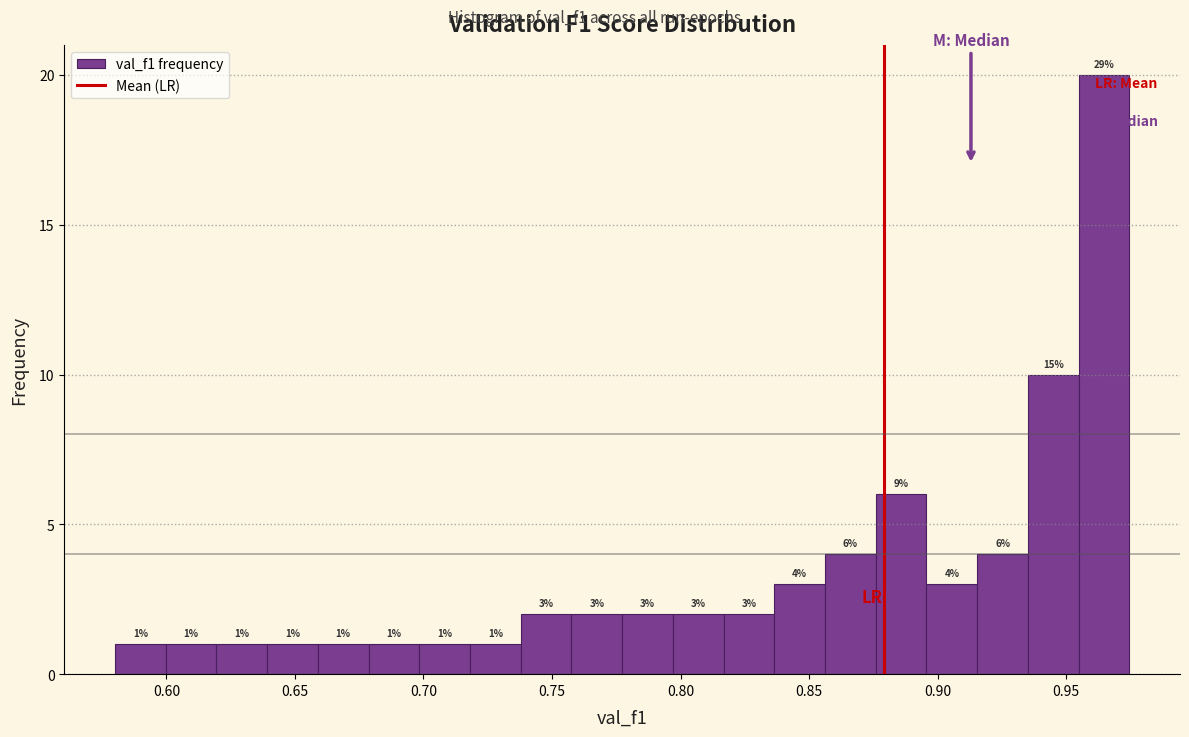

Read against the x-axis, roughly where is the centre of the tallest bar?

0.965